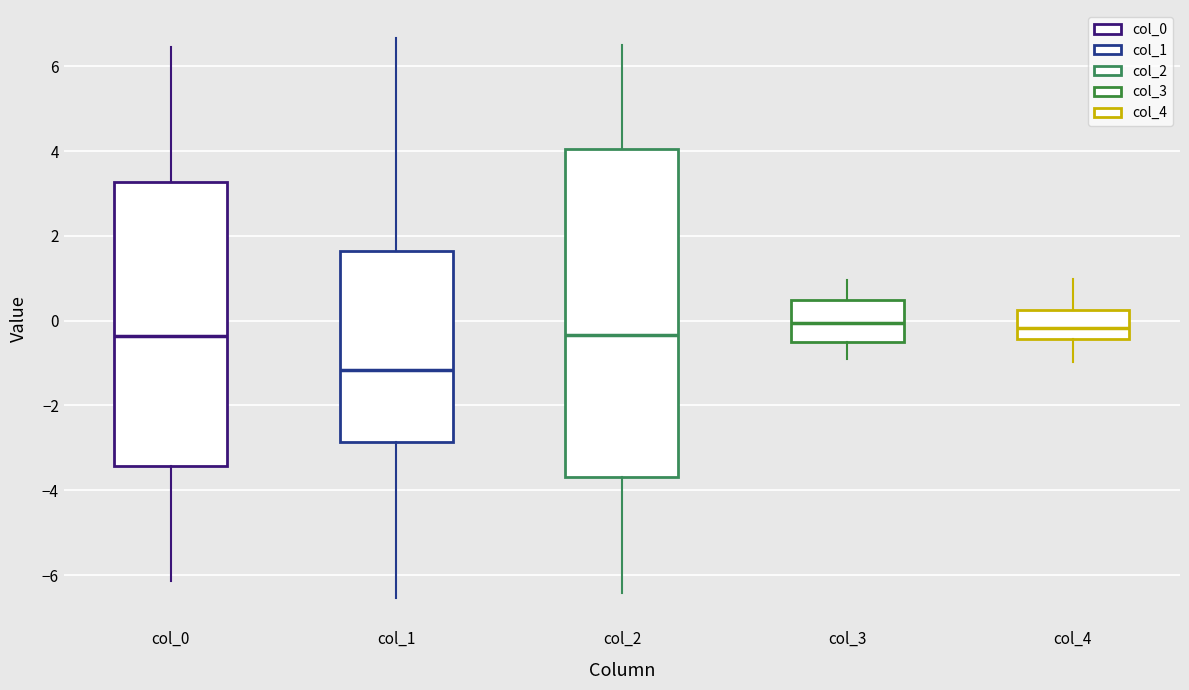

Reading left to right, read every box against the y-axis: the position of its median line, the range the box covers, and the ends of its whiskers. The values are not printed on the chart, so give them approximately, as read against the axis.

col_0: median -0.4, box -3.4 to 3.2, whiskers -6.2 to 6.4
col_1: median -1.2, box -2.8 to 1.6, whiskers -6.6 to 6.6
col_2: median -0.4, box -3.6 to 4.0, whiskers -6.4 to 6.6
col_3: median 0.0, box -0.6 to 0.4, whiskers -1.0 to 1.0
col_4: median -0.2, box -0.4 to 0.2, whiskers -1.0 to 1.0